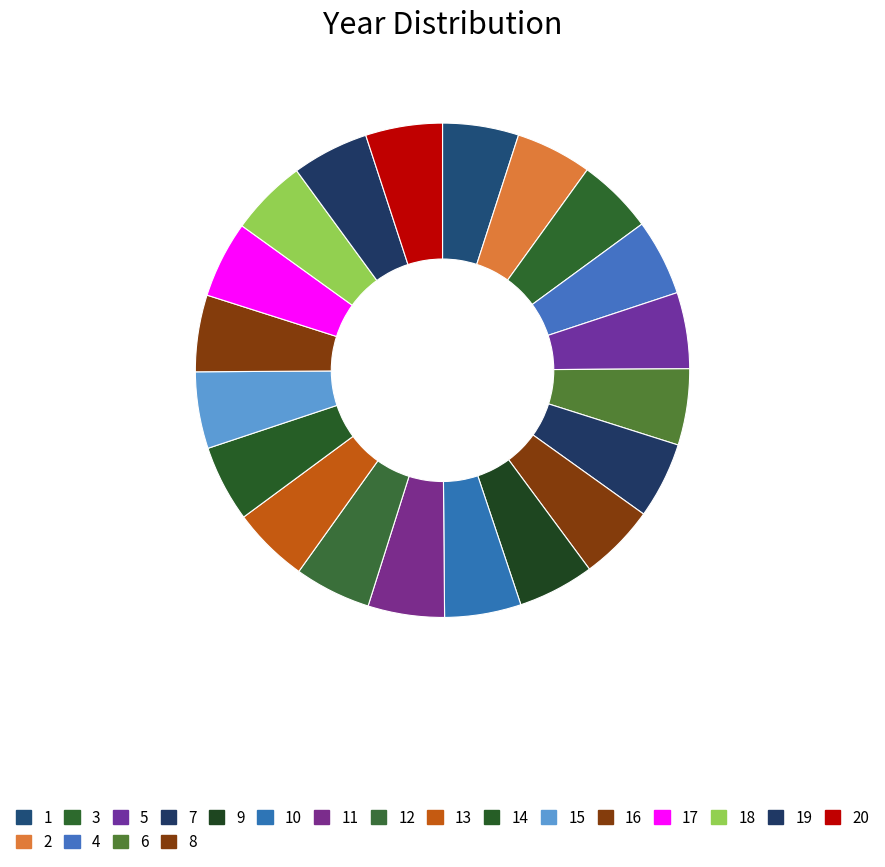

Count the number of slices in the pie.

20